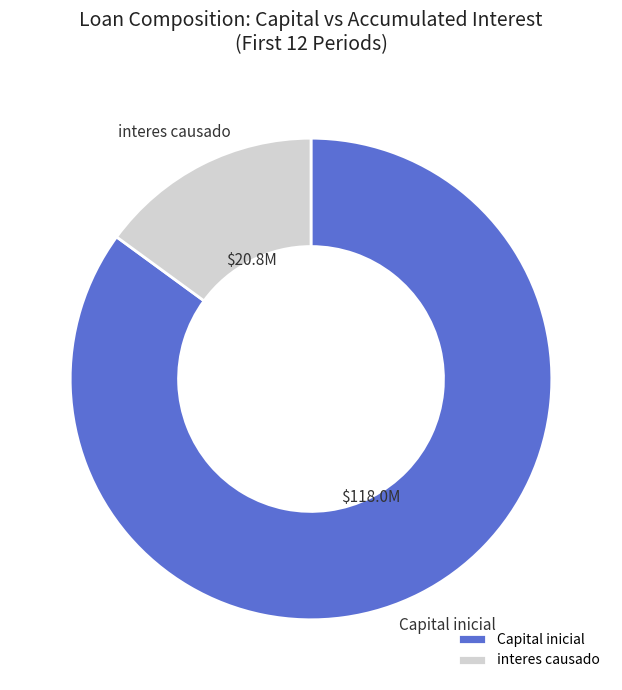

Is the sum of Capital inicial and interes causado greater than half?

Yes